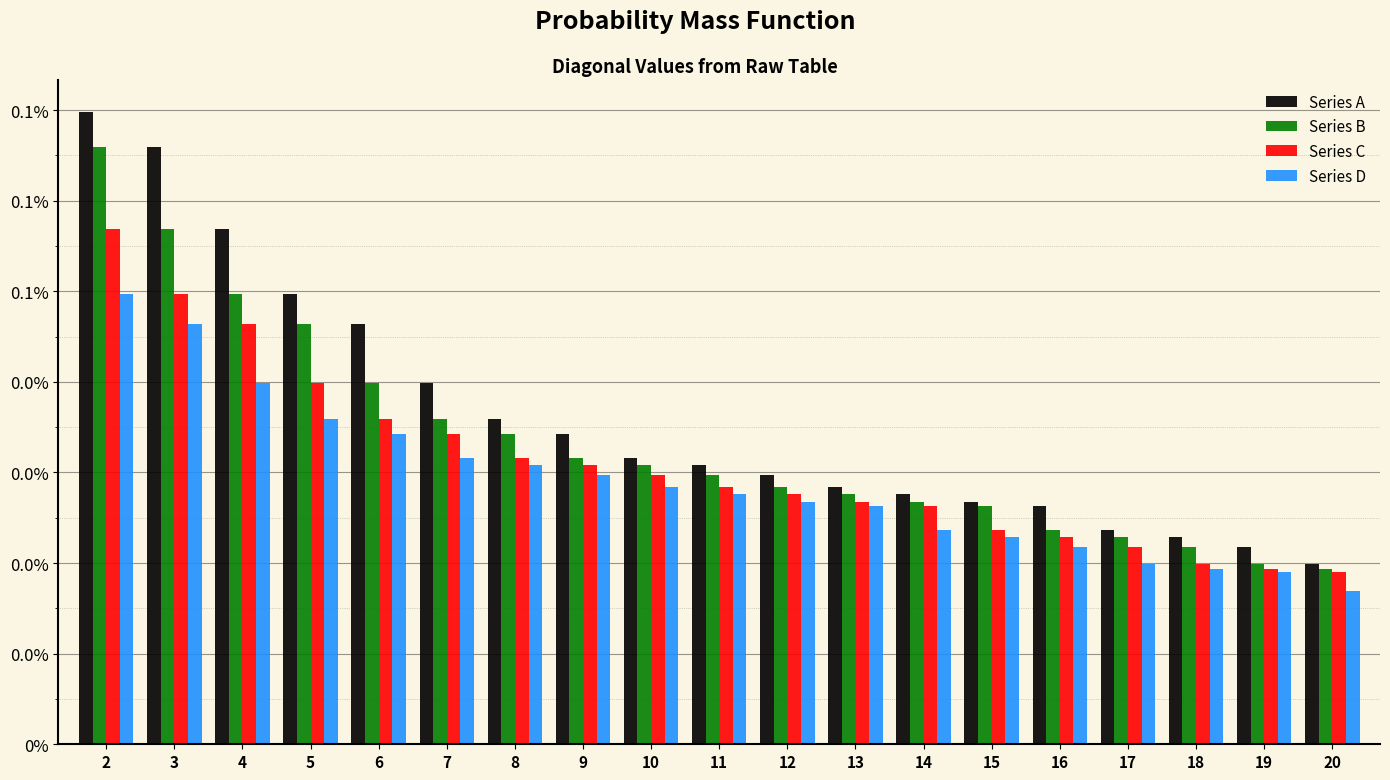

List the series in order of their peak value, highest first.

Series A, Series B, Series C, Series D